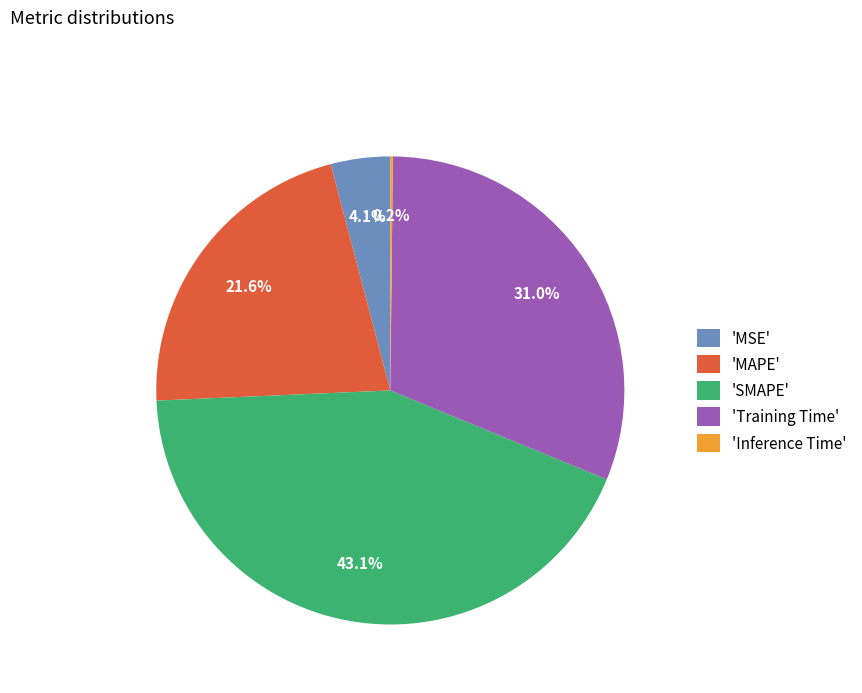

Does 'MAPE' account for over 50% of the chart?

No